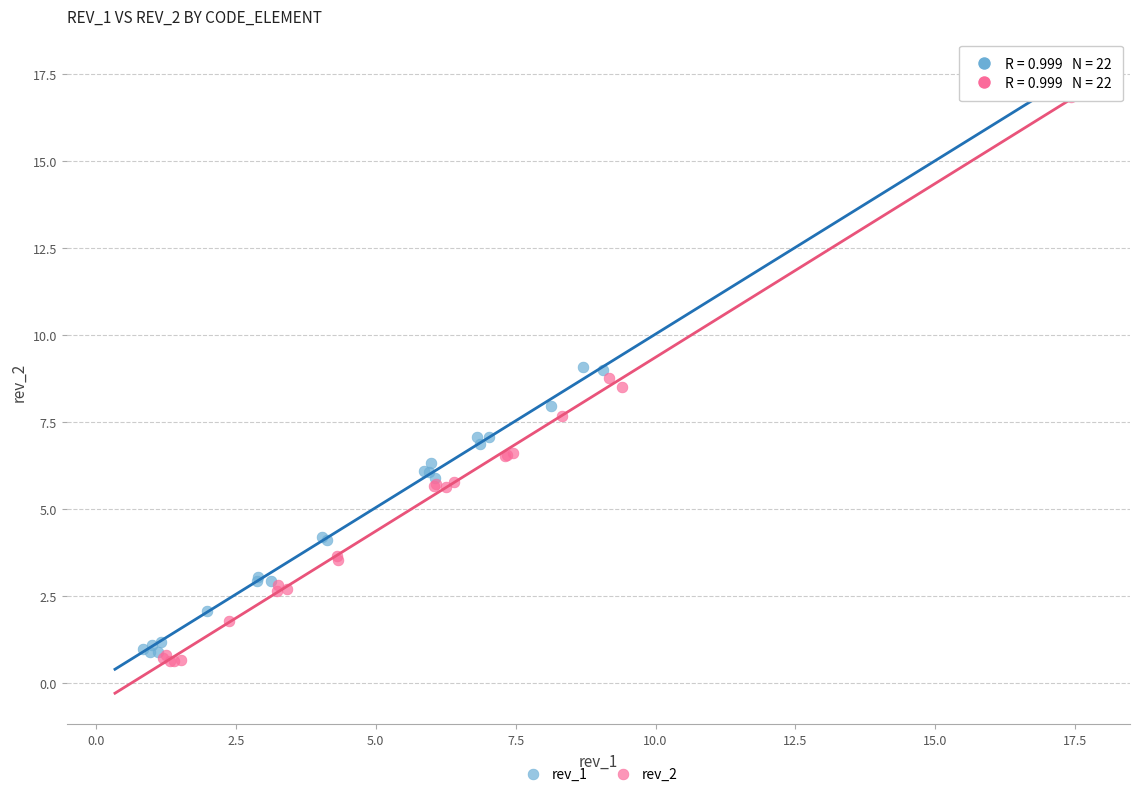

Which series has the largest Y range (max minus min)?

rev_2